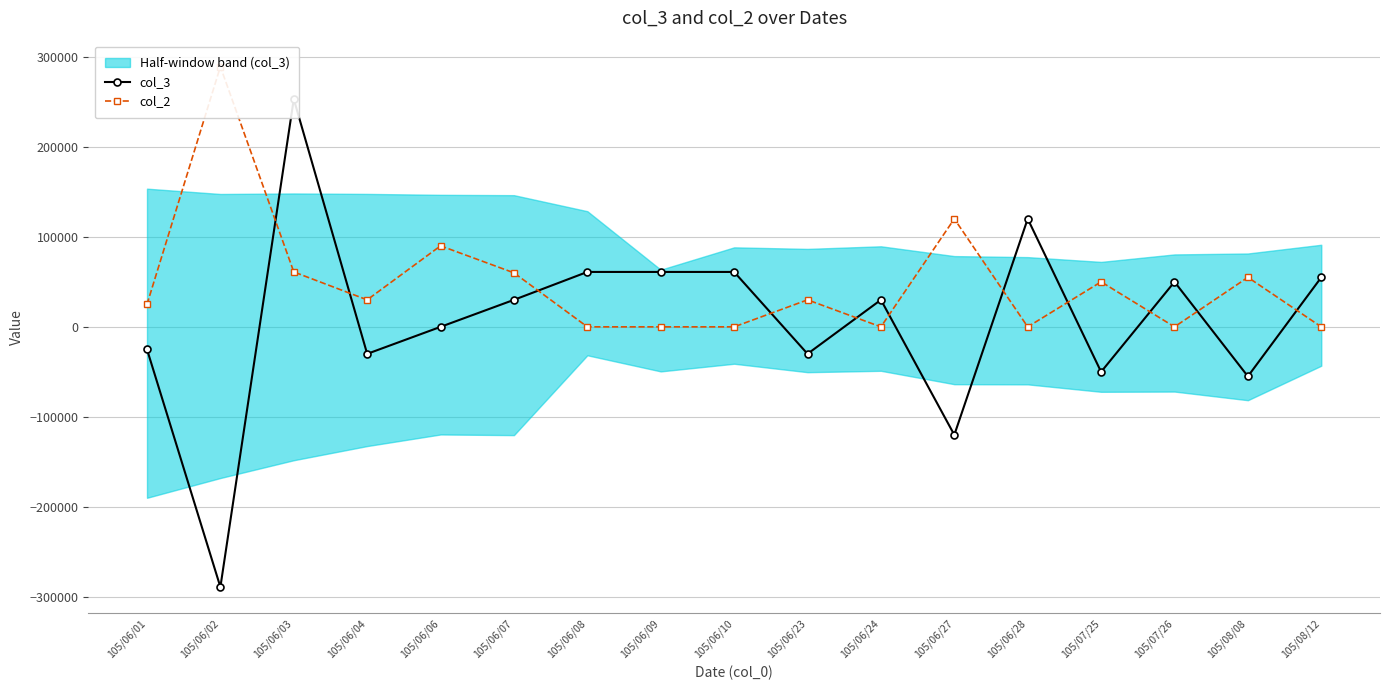

At which category does col_3 reach its first local valley?

105/06/02